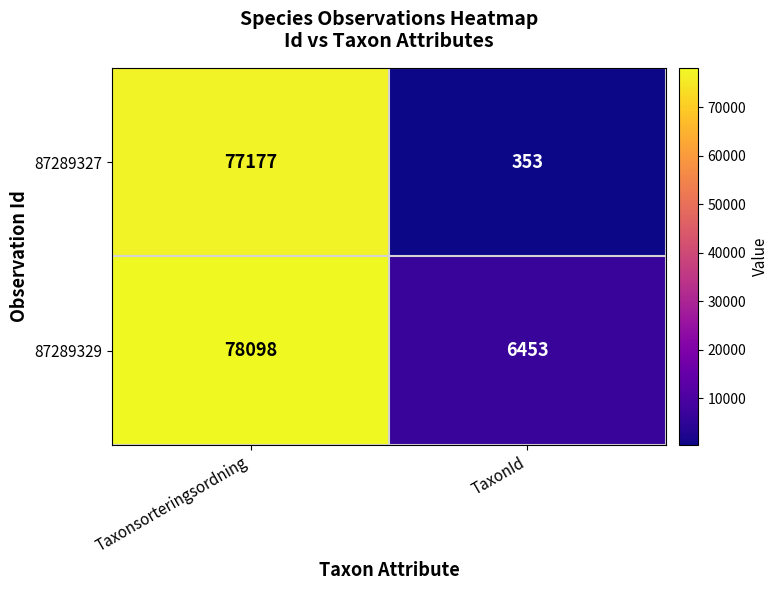

What is the sum of the 87289327 values at Taxonsorteringsordning and TaxonId?

77530